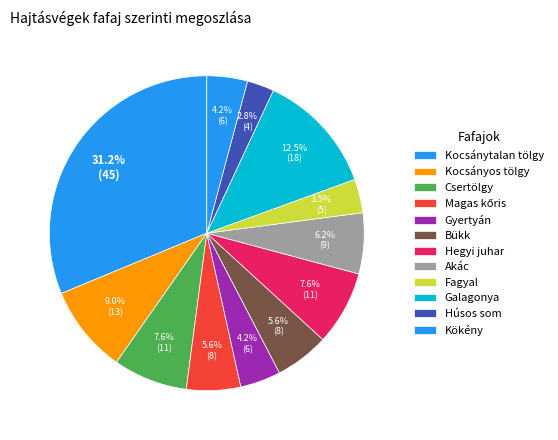

To the nearest percent, what is the difference between the Kökény and Kocsánytalan tölgy slice percentages?

27%